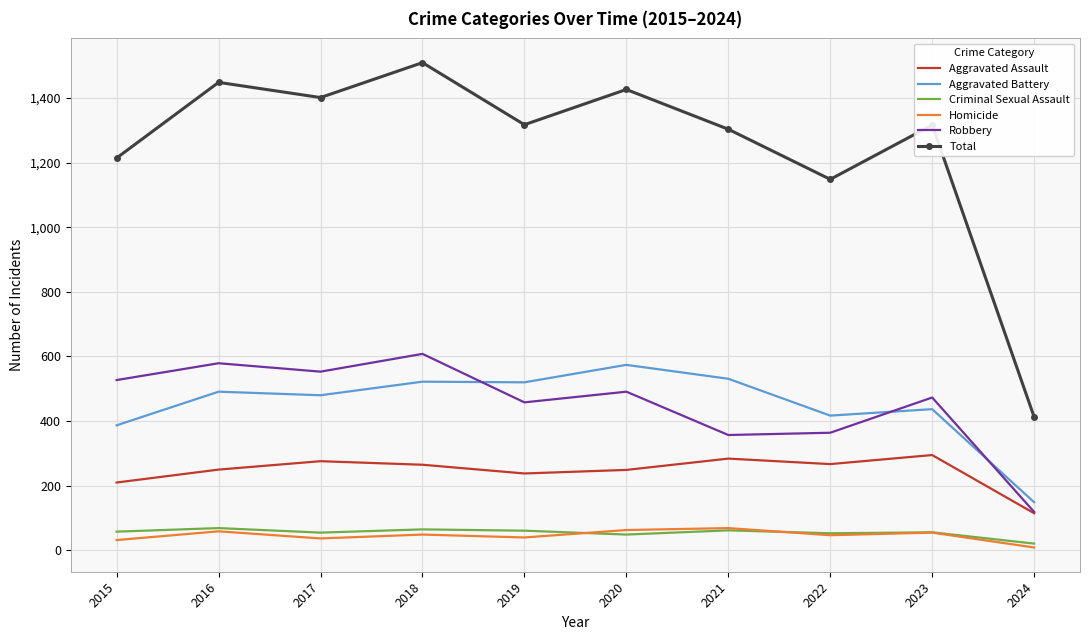

True or false: Robbery has a value of 458 at 2019.

True